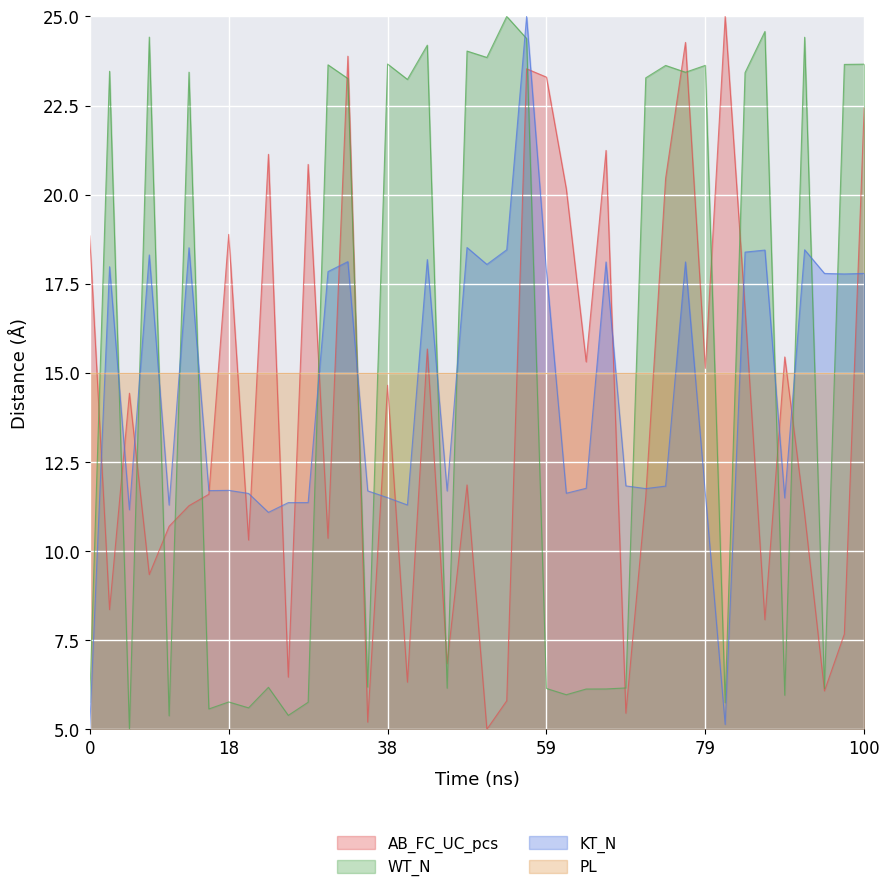

What is the greatest value displayed?

25.0